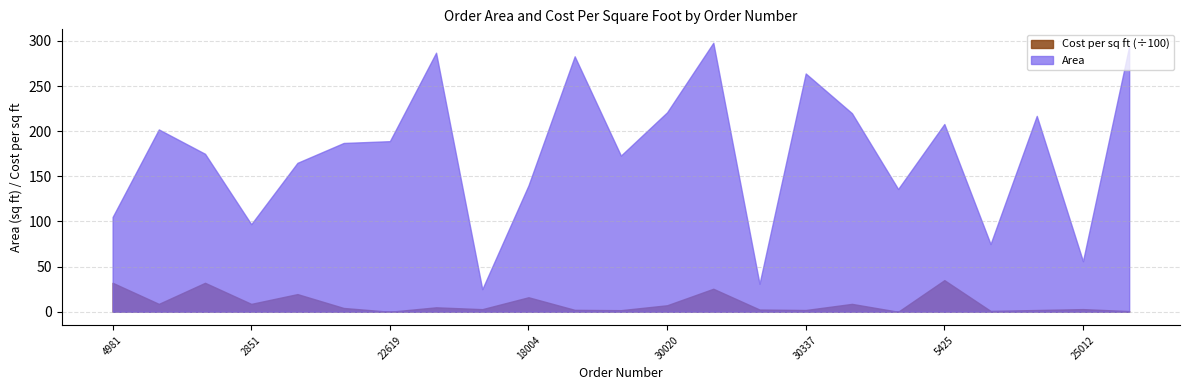

Which series has the widest spread of values?

Area